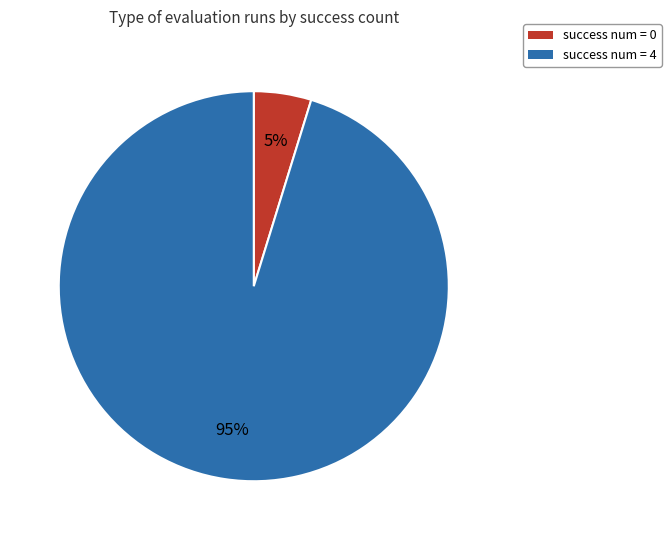

Is the sum of success num = 0 and success num = 4 greater than half?

Yes